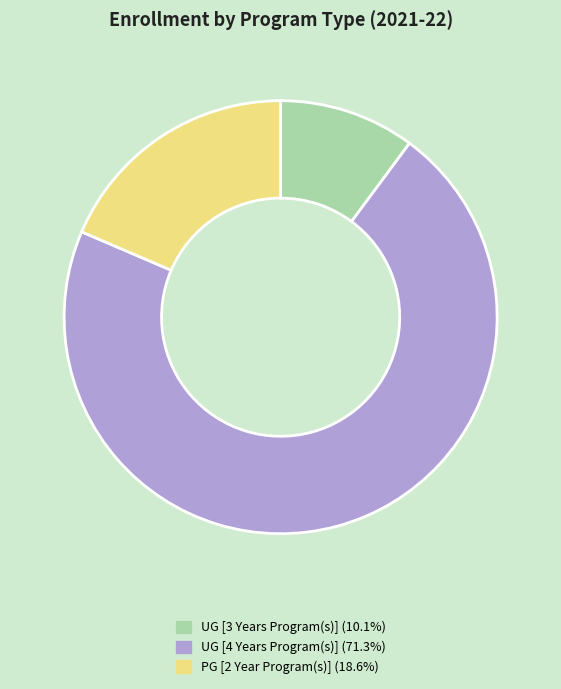

The UG [4 Years Program(s)] slice represents 66% of the pie. True or false?

False